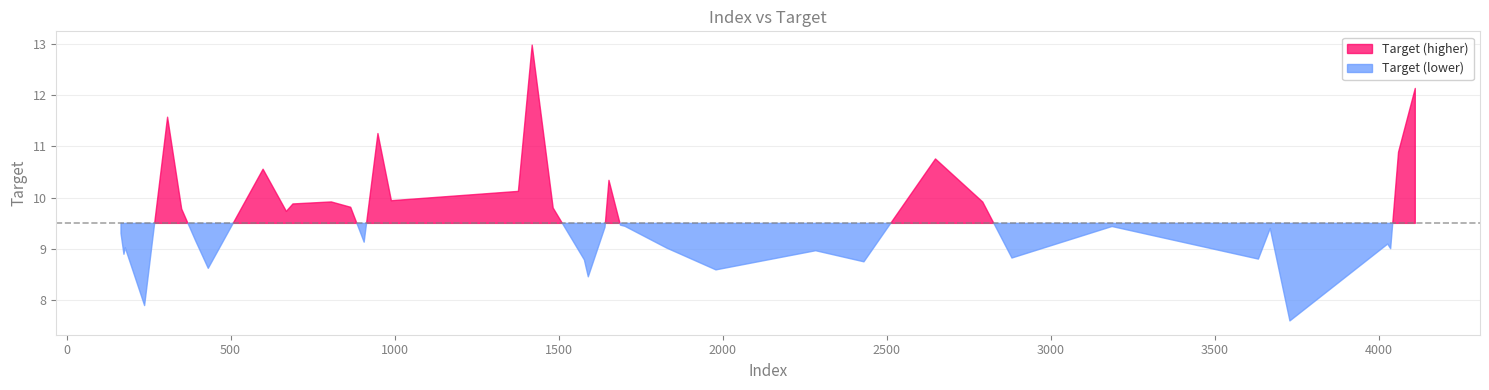

What is the value of the 25th point from the left?

10.3